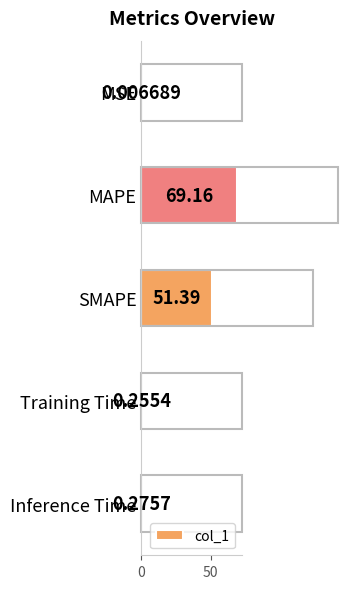

What is the change in value from SMAPE to Inference Time?

-51.1